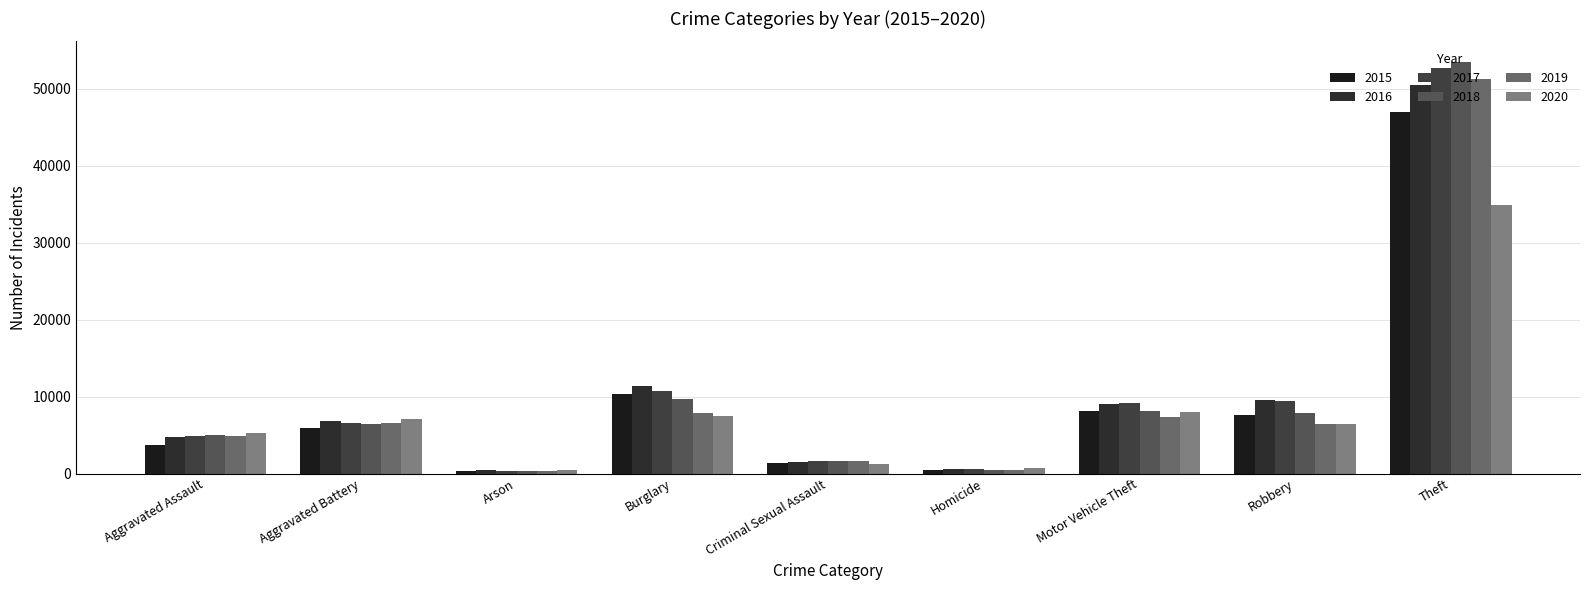

Reading left to right, extract all data points from this chart.

2015: Aggravated Assault=3746	Aggravated Battery=5881	Arson=366	Burglary=10378	Criminal Sexual Assault=1413	Homicide=422	Motor Vehicle Theft=8137	Robbery=7634	Theft=46958
2016: Aggravated Assault=4775	Aggravated Battery=6806	Arson=431	Burglary=11404	Criminal Sexual Assault=1545	Homicide=623	Motor Vehicle Theft=8985	Robbery=9530	Theft=50502
2017: Aggravated Assault=4862	Aggravated Battery=6633	Arson=378	Burglary=10757	Criminal Sexual Assault=1632	Homicide=587	Motor Vehicle Theft=9189	Robbery=9461	Theft=52732
2018: Aggravated Assault=5026	Aggravated Battery=6490	Arson=312	Burglary=9700	Criminal Sexual Assault=1633	Homicide=493	Motor Vehicle Theft=8118	Robbery=7887	Theft=53517
2019: Aggravated Assault=4879	Aggravated Battery=6562	Arson=299	Burglary=7902	Criminal Sexual Assault=1580	Homicide=426	Motor Vehicle Theft=7388	Robbery=6478	Theft=51322
2020: Aggravated Assault=5233	Aggravated Battery=7041	Arson=486	Burglary=7485	Criminal Sexual Assault=1213	Homicide=657	Motor Vehicle Theft=7942	Robbery=6405	Theft=34911